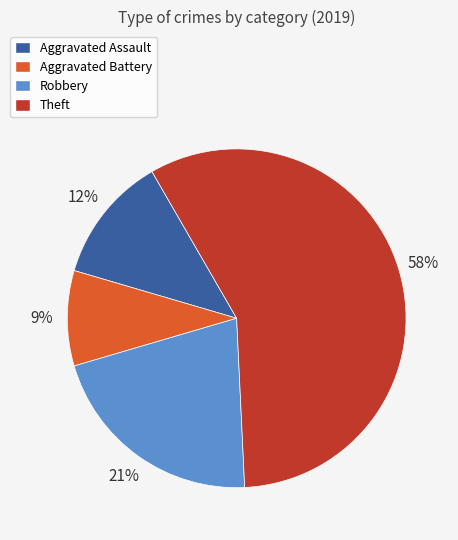

Rank the categories by value from highest to lowest.

Theft, Robbery, Aggravated Assault, Aggravated Battery